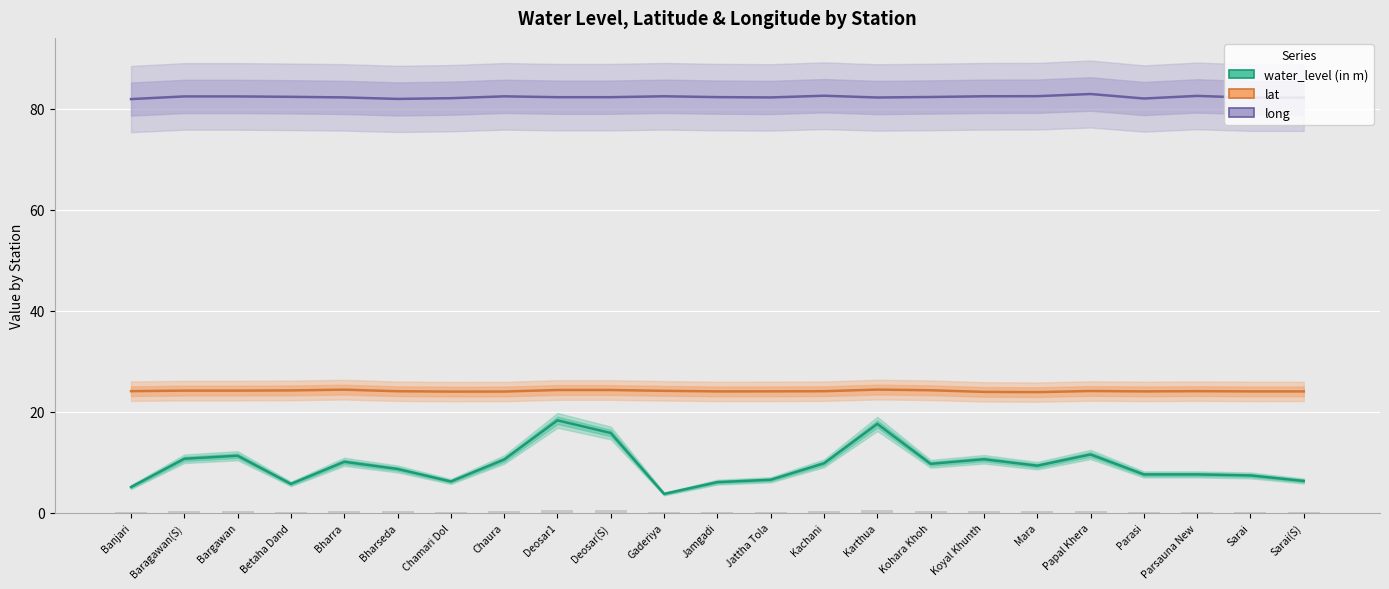

True or false: lat has a value of 23.9 at Mara.

True